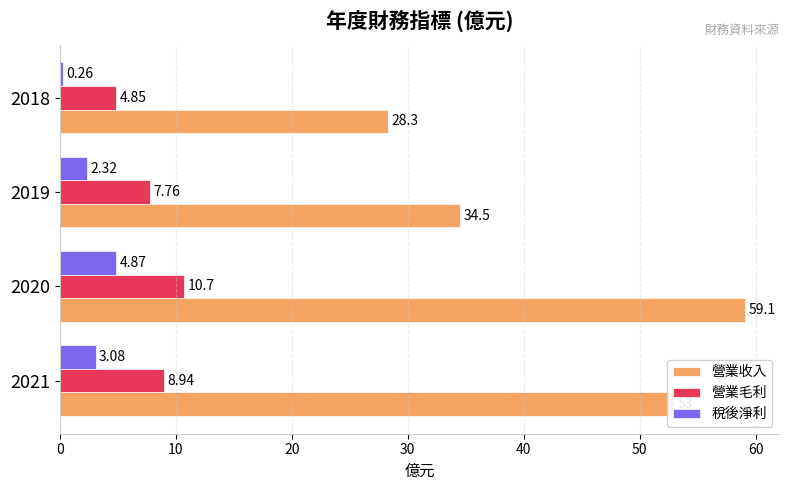

What is the difference between the second highest and second lowest values in the 營業毛利 series?

1.2